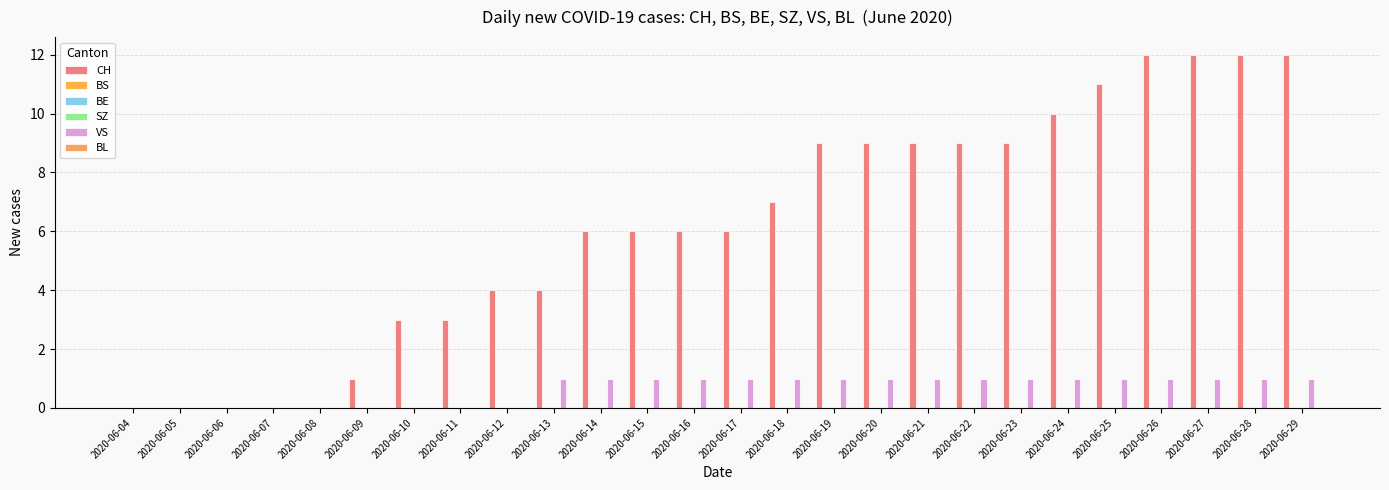

Which category has the lowest value in the CH series?

2020-06-04